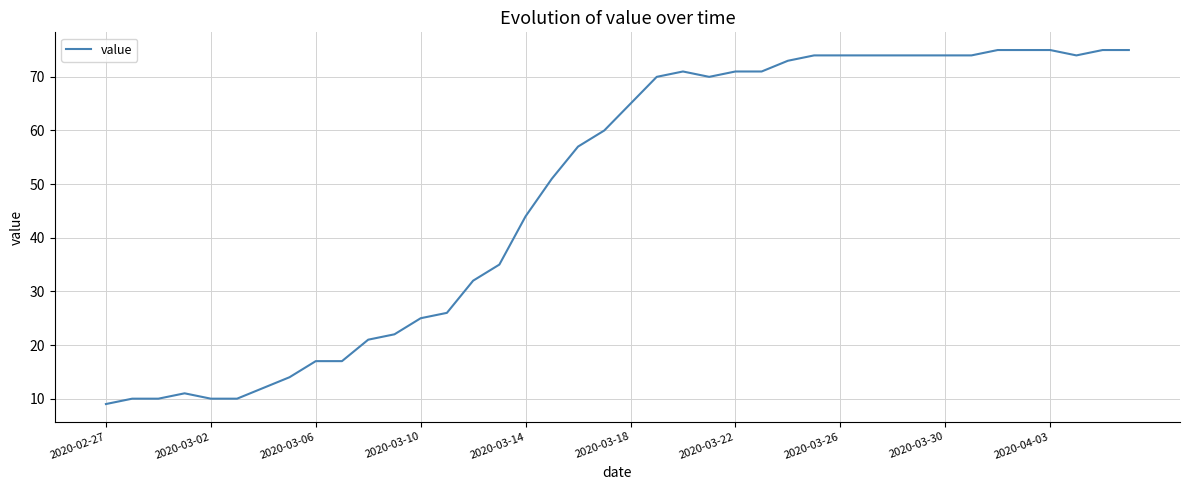

What is the difference between the maximum and minimum values?

66